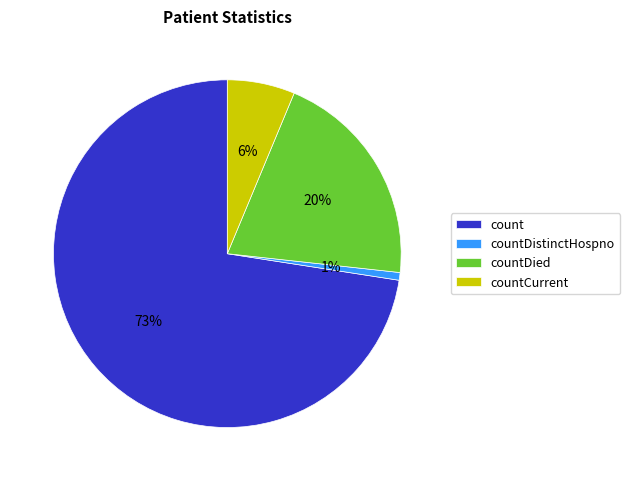

True or false: count accounts for 65% of the total.

False